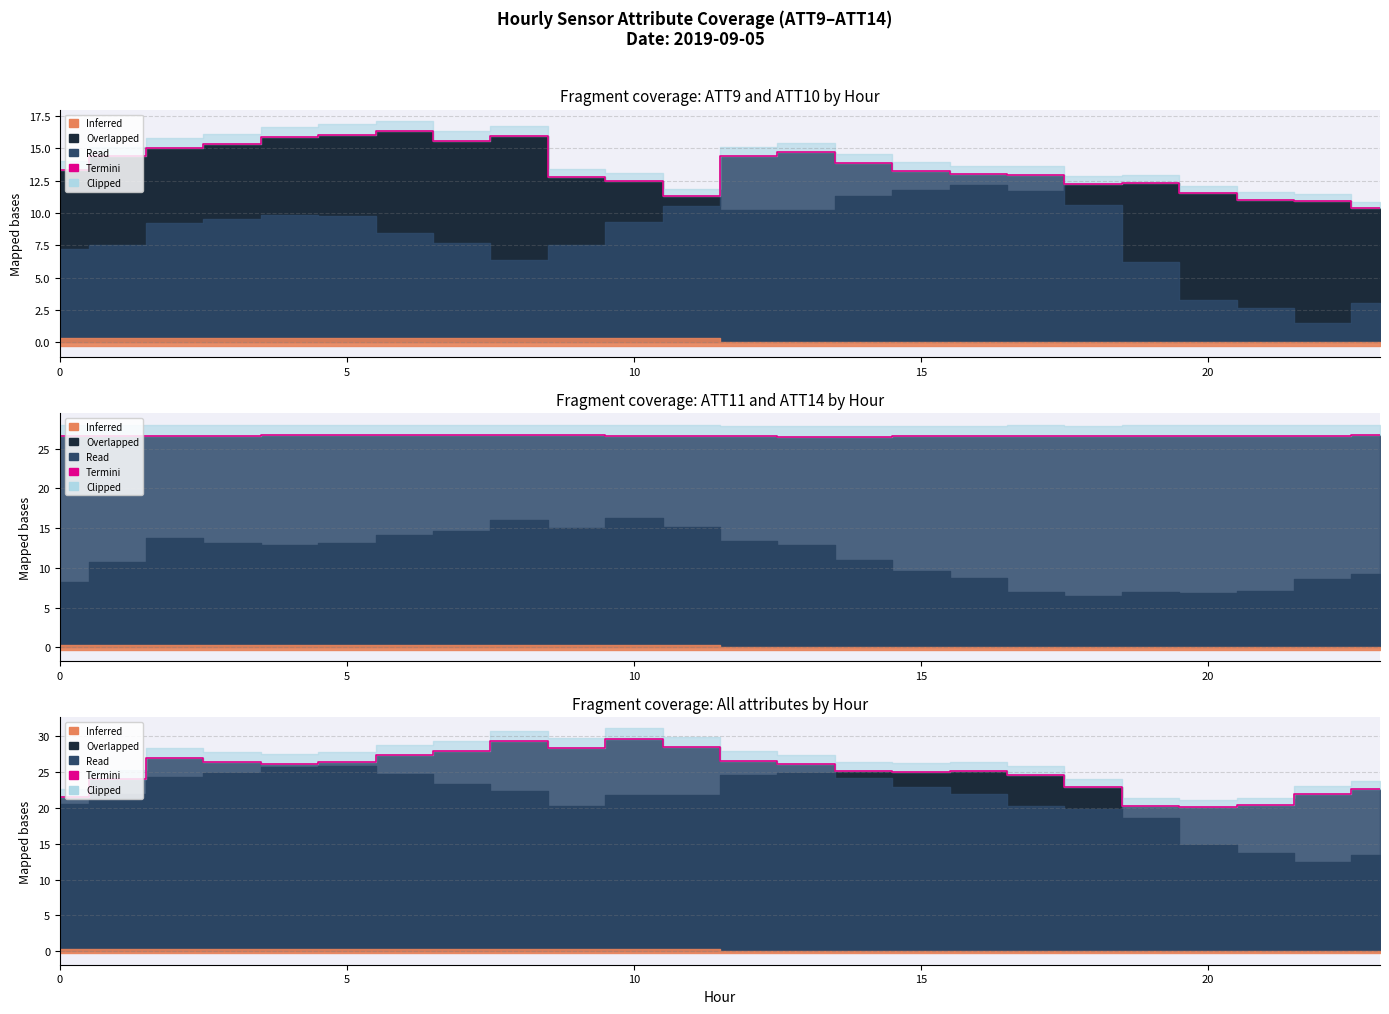

Is it true that the value at 15 is 42.2?

False